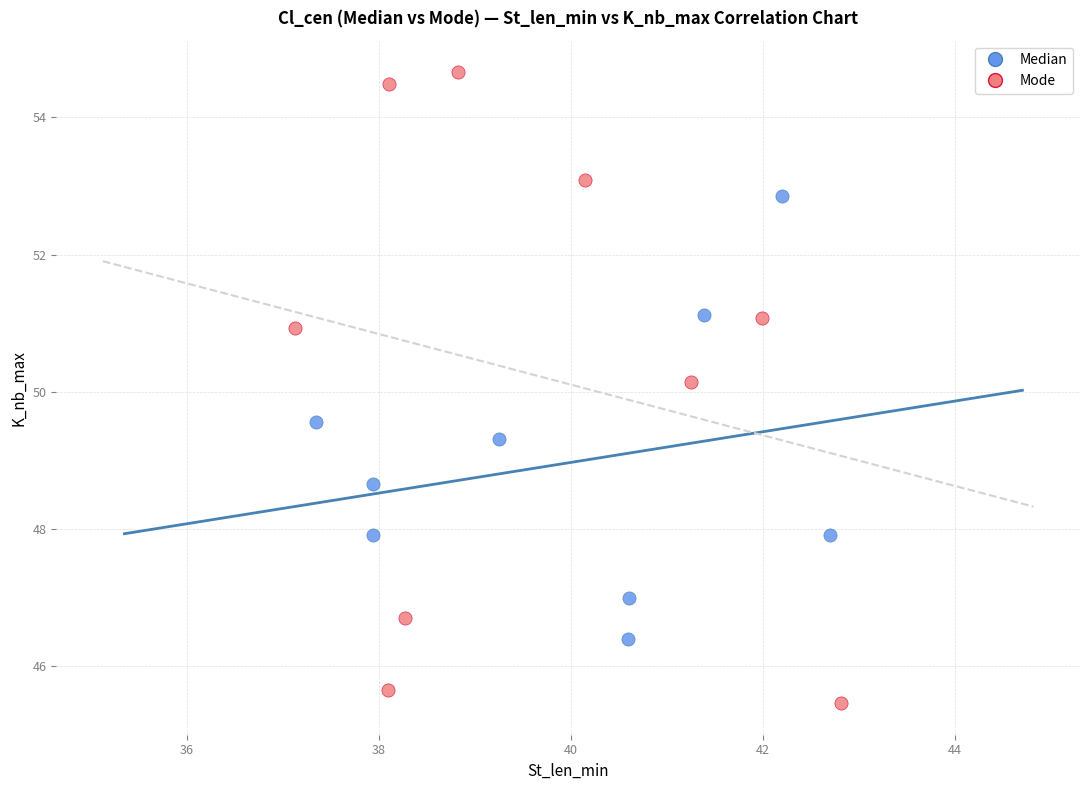

What are all the series names shown in the legend?

Median, Mode